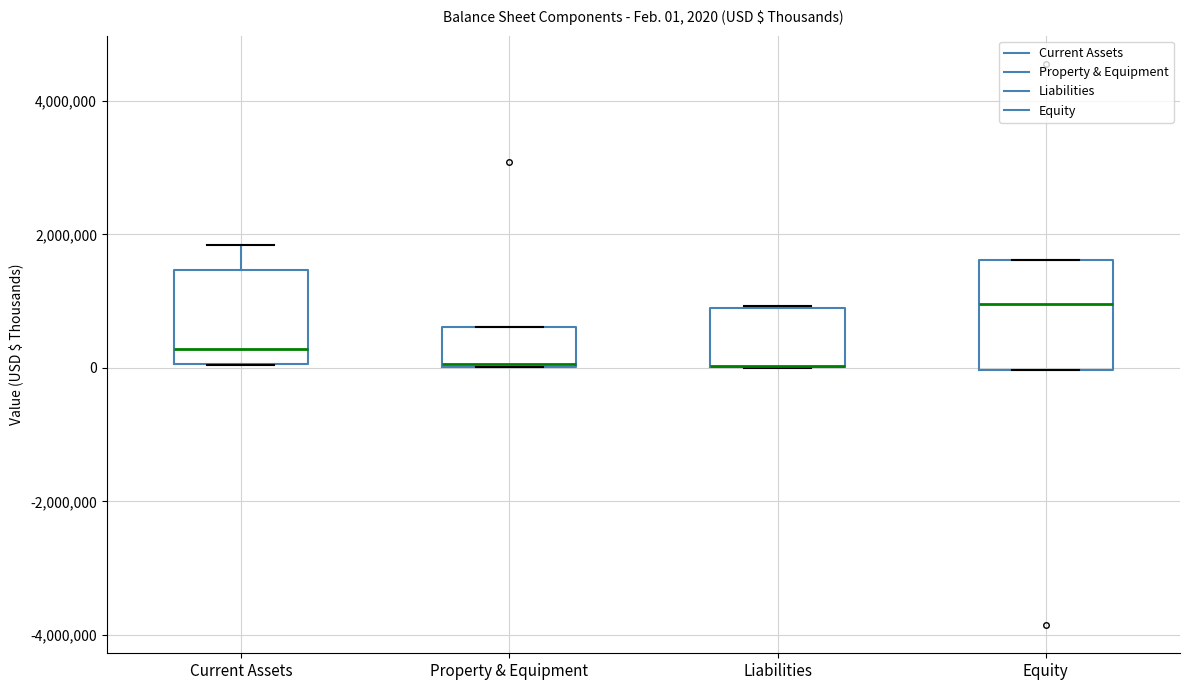

Comparing the boxes themselves (not the whiskers), which one is the tallest?

Equity